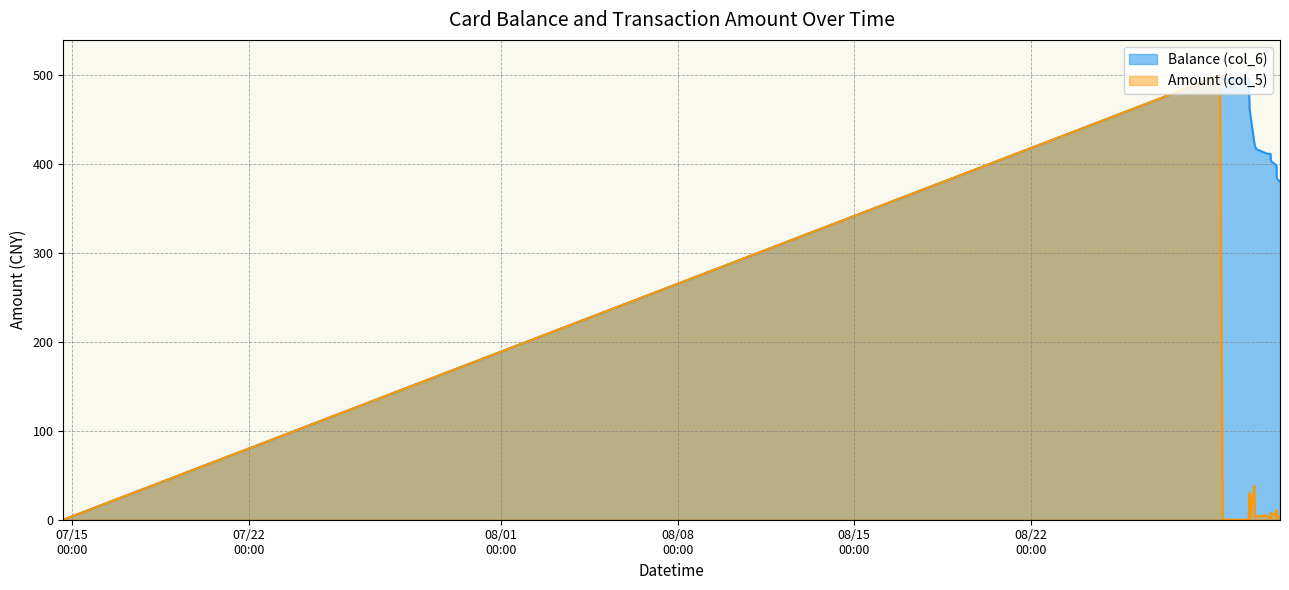

How many categories are shown in the chart?

22